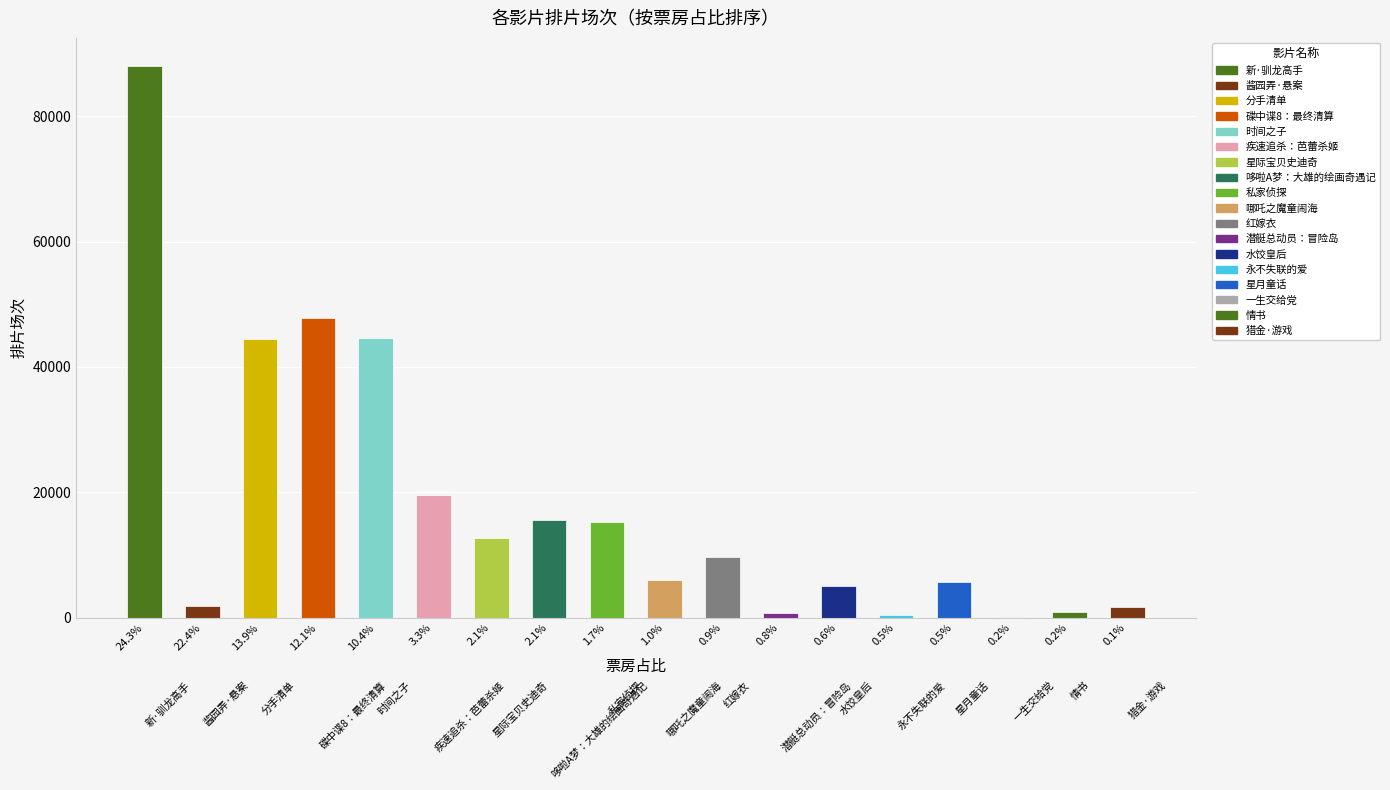

What is the minimum value shown in the chart?

70